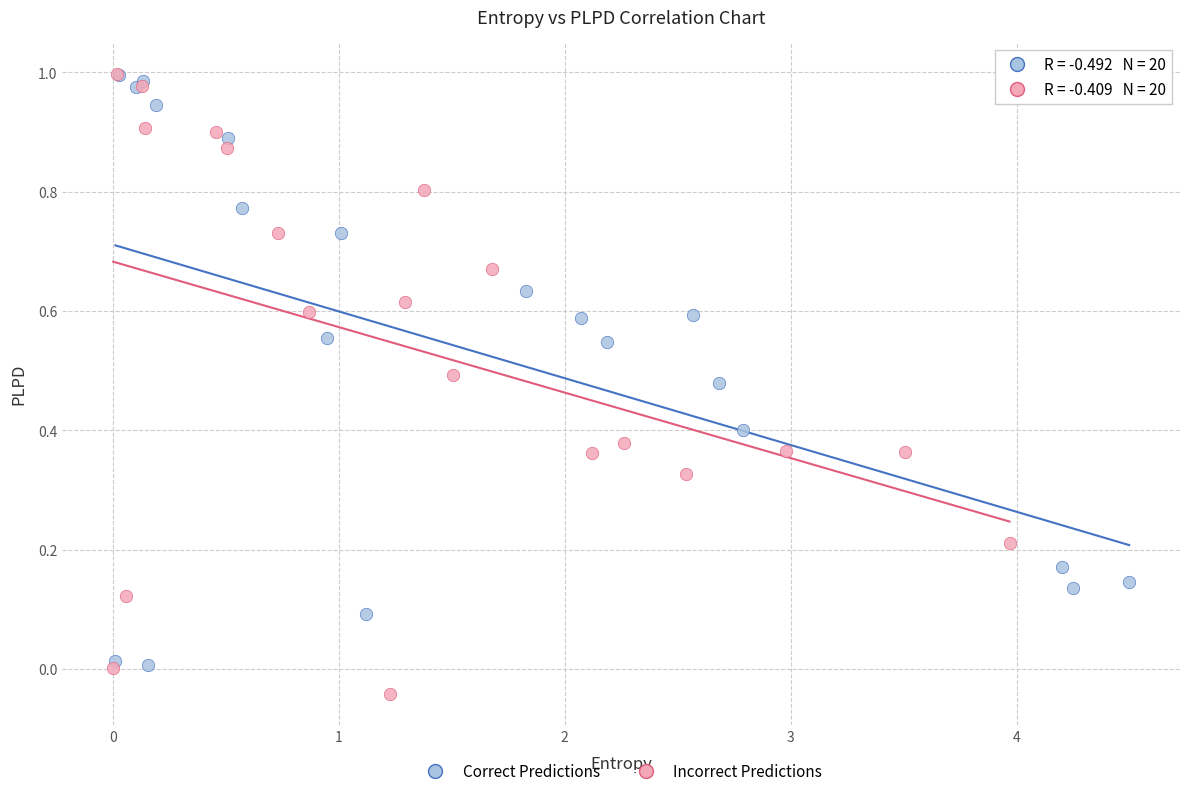

Which series reaches the minimum Y coordinate?

Incorrect Predictions